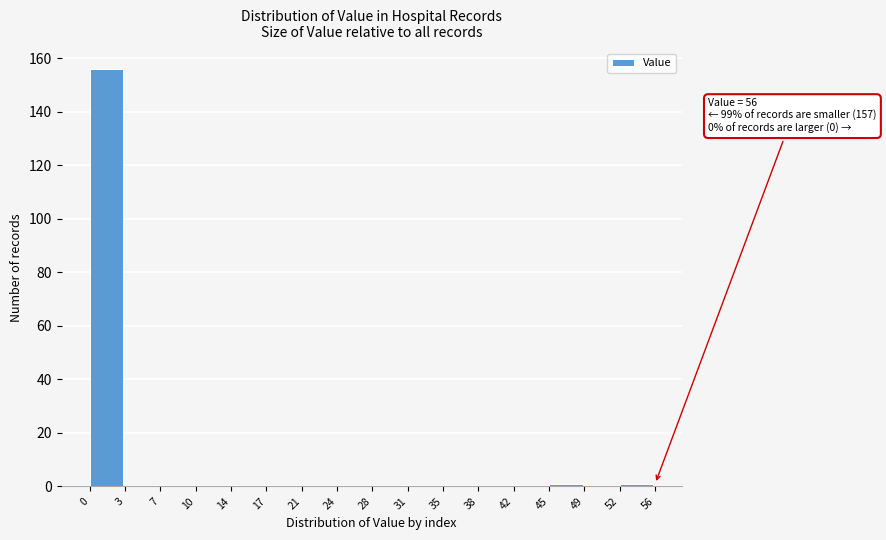

Which range on the x-axis has the tallest bar?

0 to 3